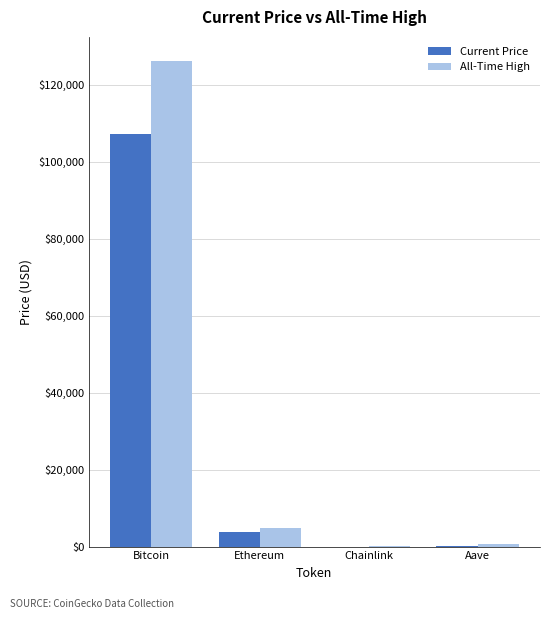

Read the Current Price value at Bitcoin.

107220.0